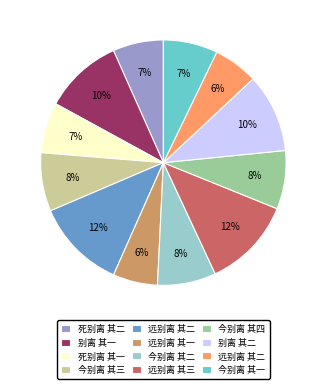

How many segments does this pie chart have?

12